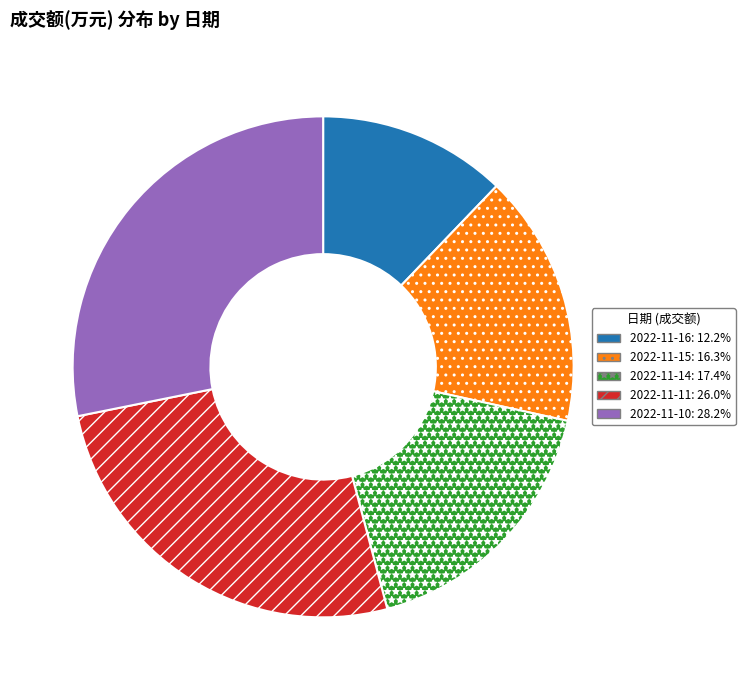

The 2022-11-14 slice represents 28% of the pie. True or false?

False